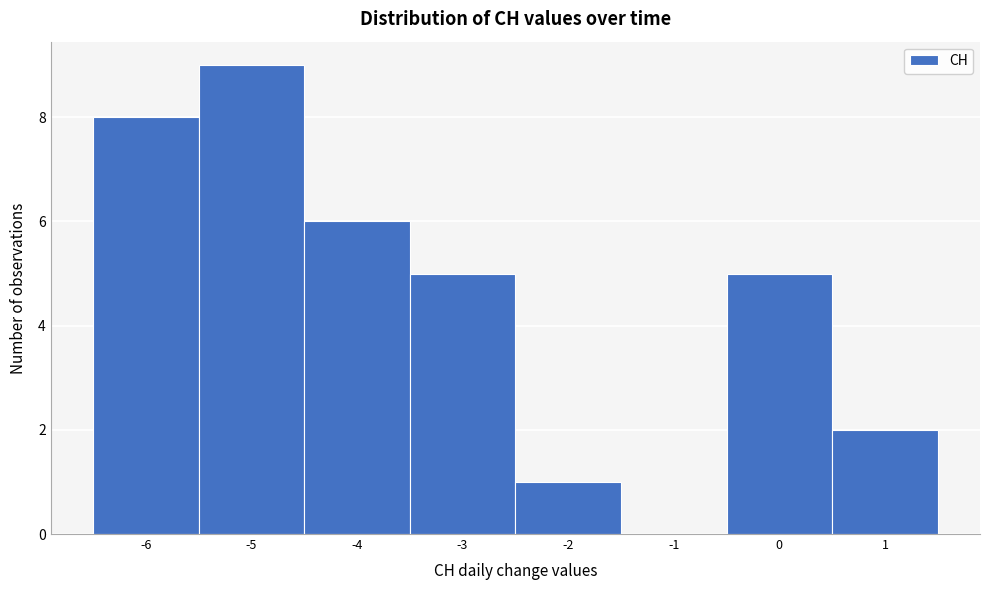

Reading left to right, transcribe this chart: for each bar, give the range it covers on the x-axis and its height. The values are not printed on the chart, so give them approximately, as read against the axis.

-6.5 to -5.5: 8
-5.5 to -4.5: 9
-4.5 to -3.5: 6
-3.5 to -2.5: 5
-2.5 to -1.5: 1
-1.5 to -0.5: 0
-0.5 to 0.5: 5
0.5 to 1.5: 2